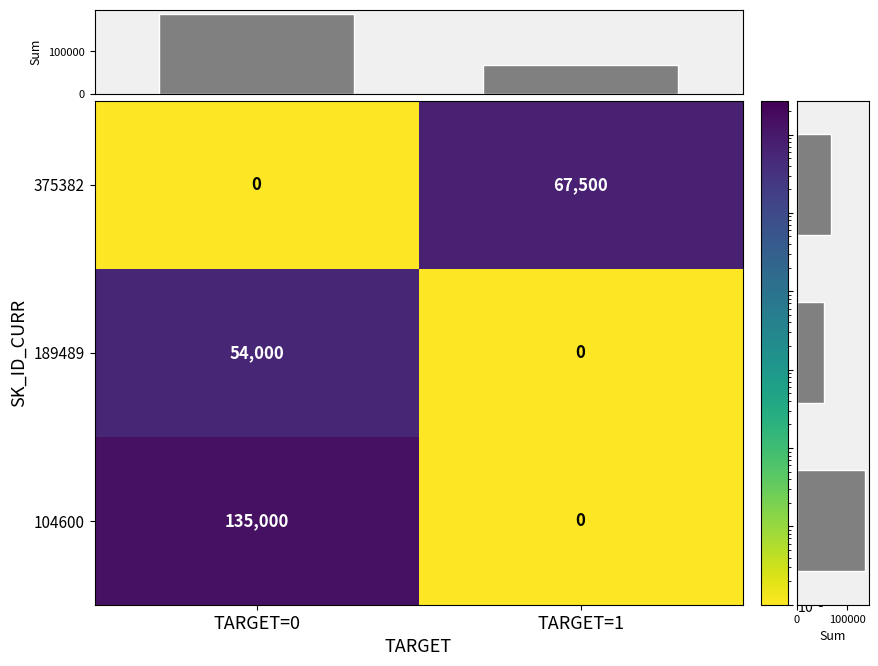

Which series has the widest spread of values?

104600